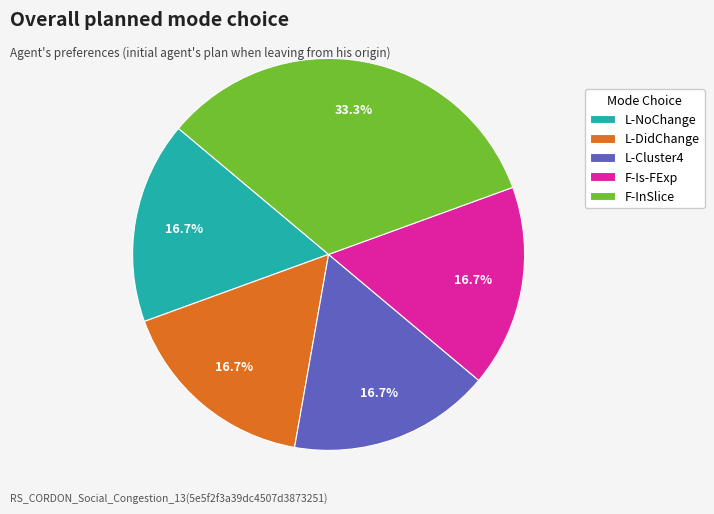

Which slice is the largest?

F-InSlice